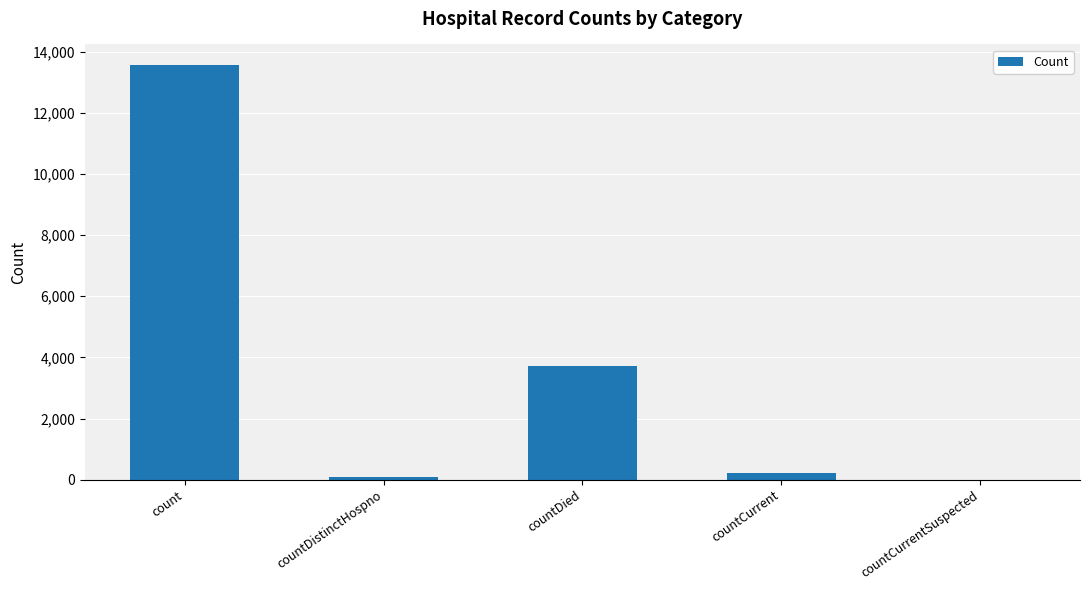

The chart shows a value of 3718 at countDied. True or false?

True